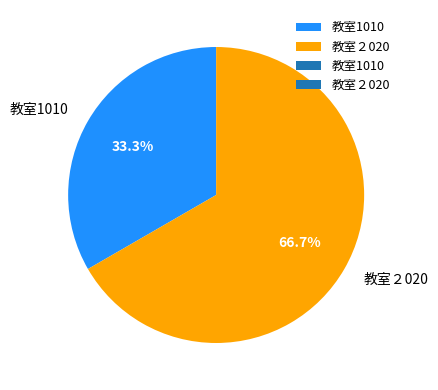

Is 教室２020 the majority of the pie?

Yes